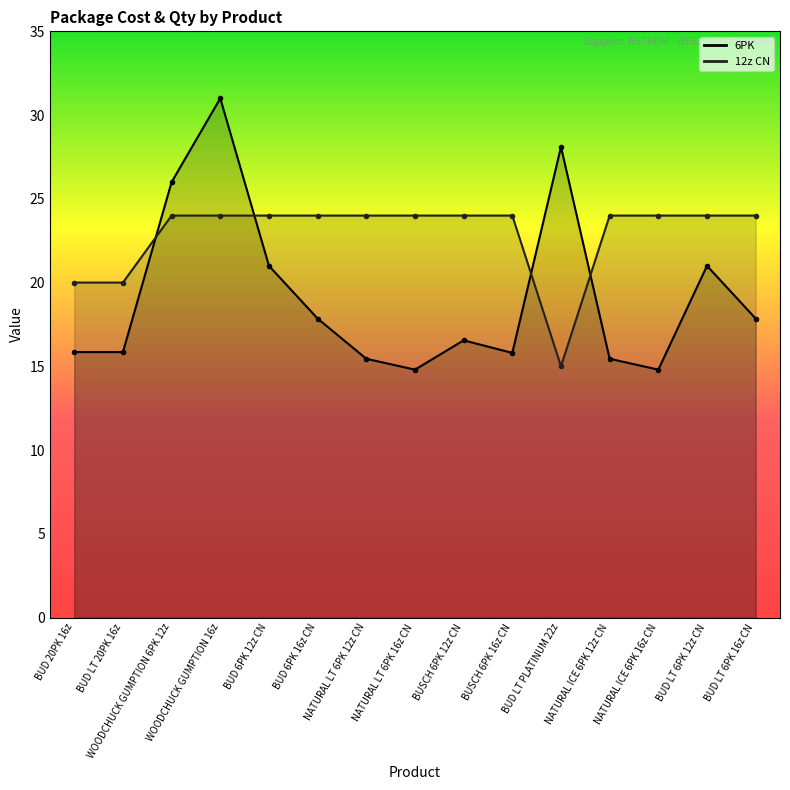

Between which two adjacent categories do 12z CN (line) and 6PK (line) first intersect?

BUD LT 20PK 16z and WOODCHUCK GUMPTION 6PK 12z